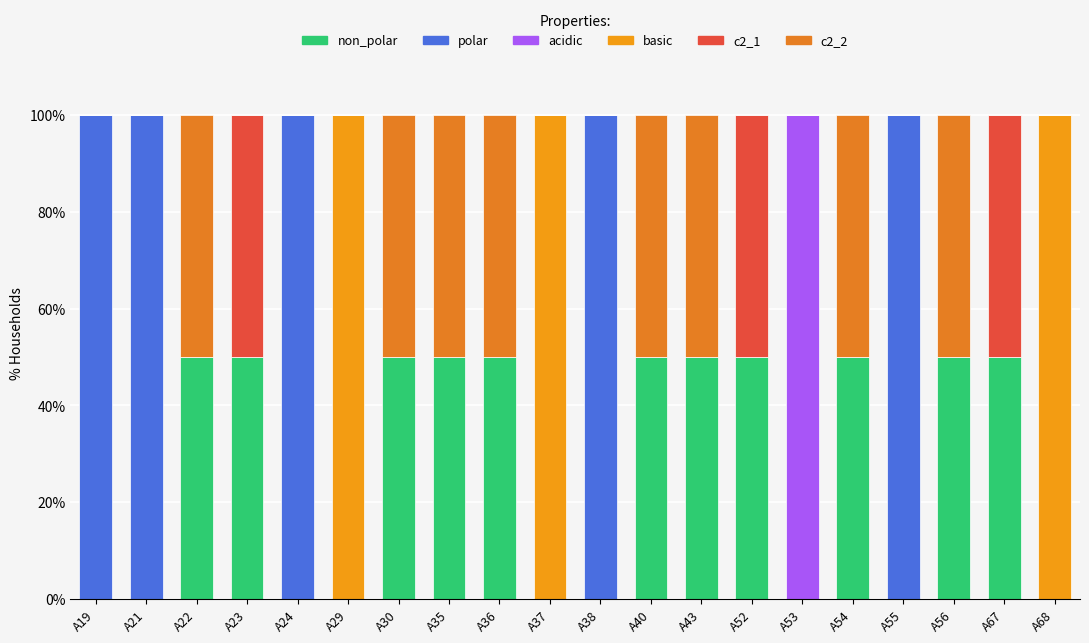

At how many categories does at least one series exceed 25?

20